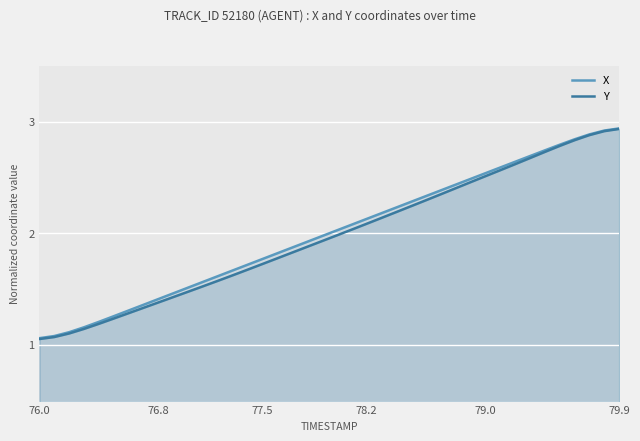

Is it true that X equals 0.9 at 76.8?

False